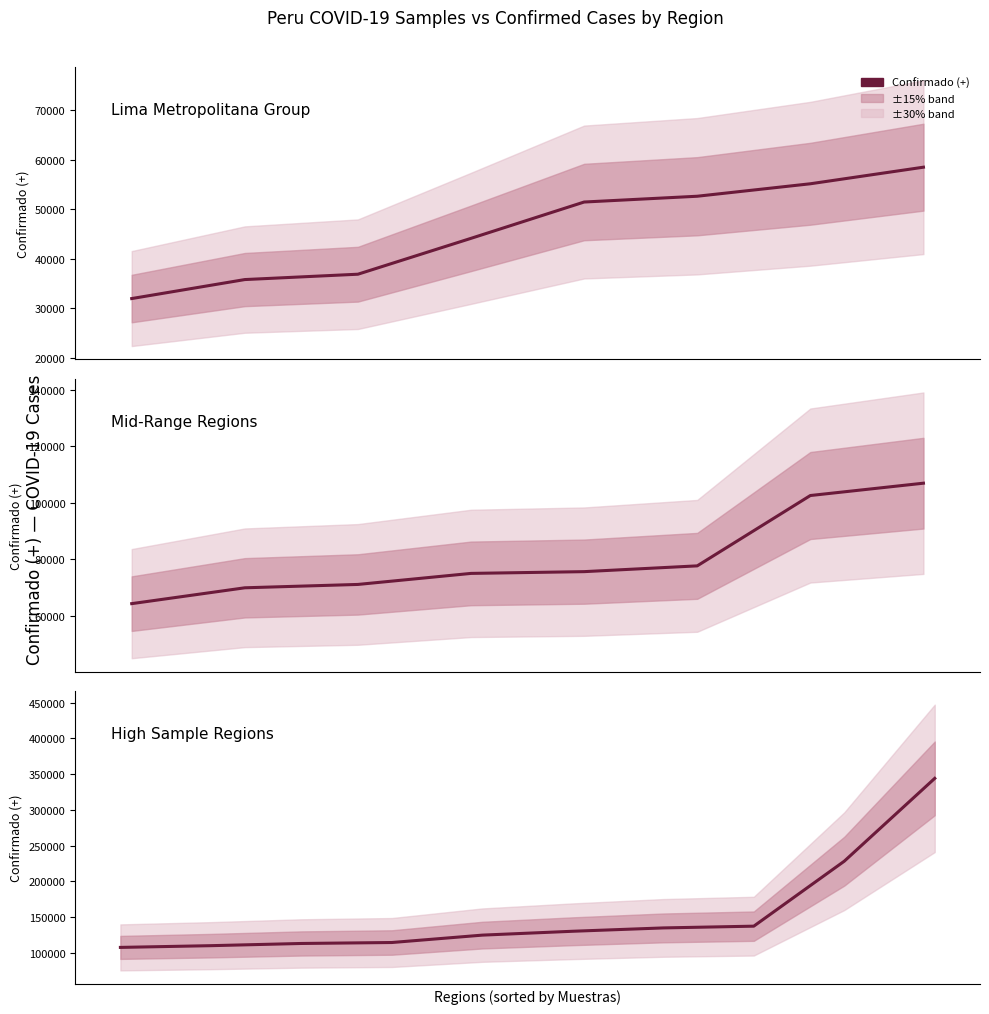

What is the difference between the values at 6 and 5?

4672